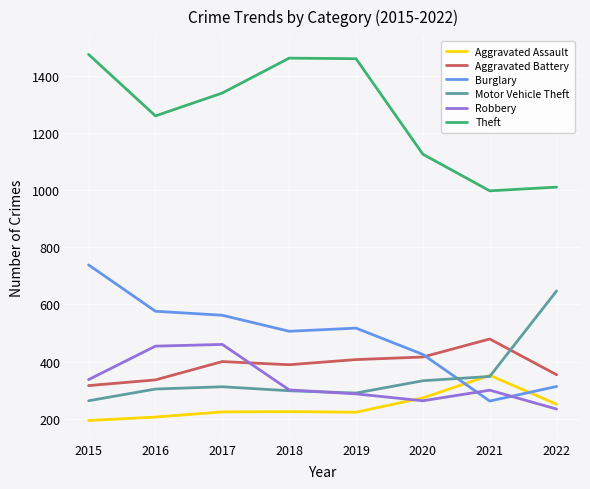

What is the spread (max minus min) of values at 2018?

1236